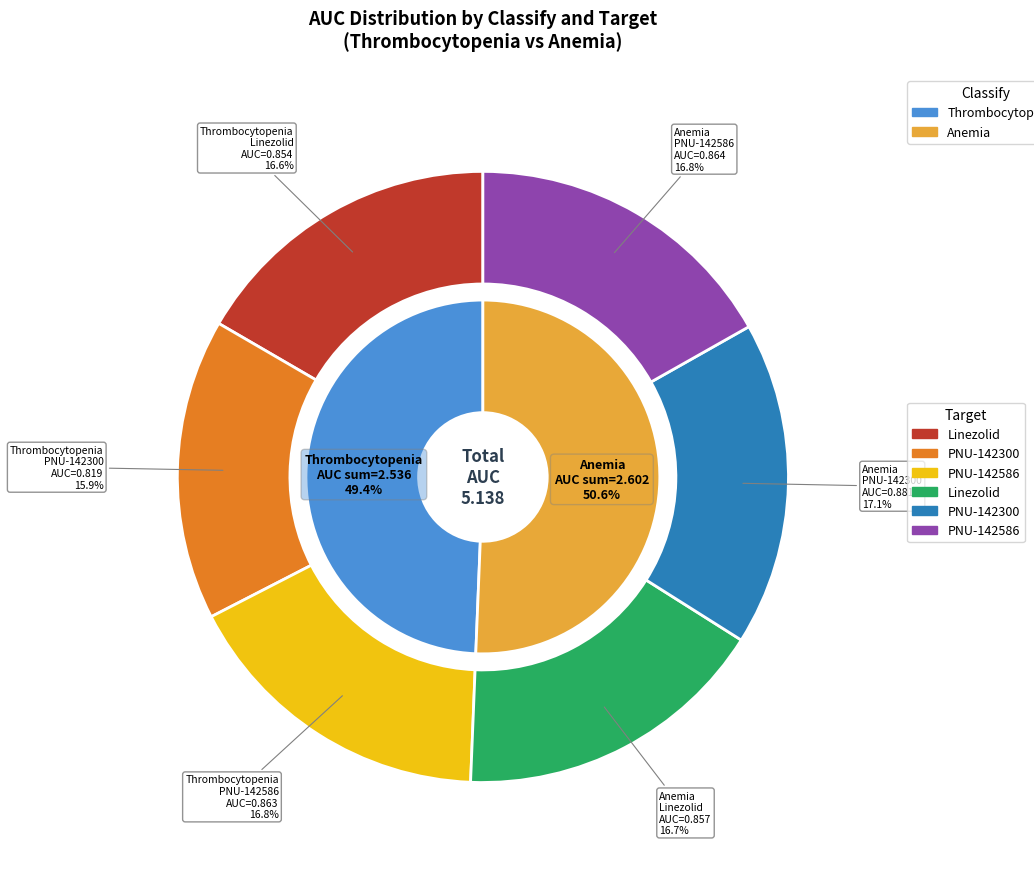

Is there a majority slice in this chart?

No